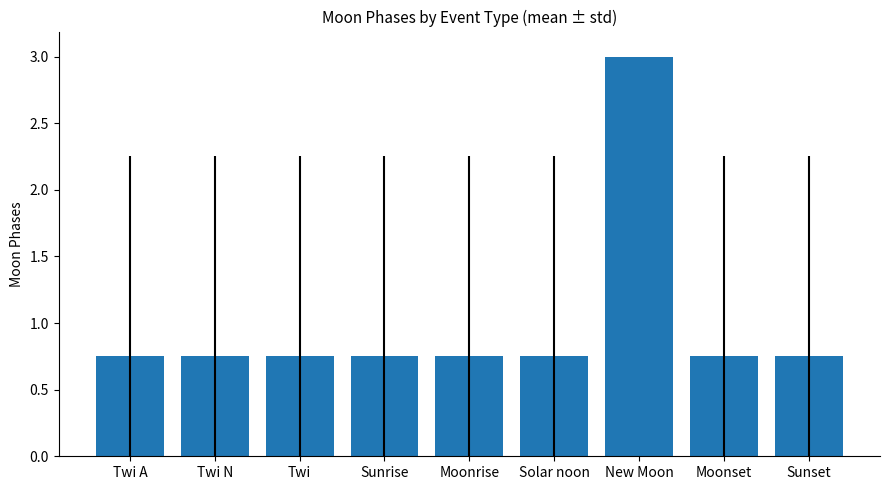

Count the values in the range 0 to 1.

8